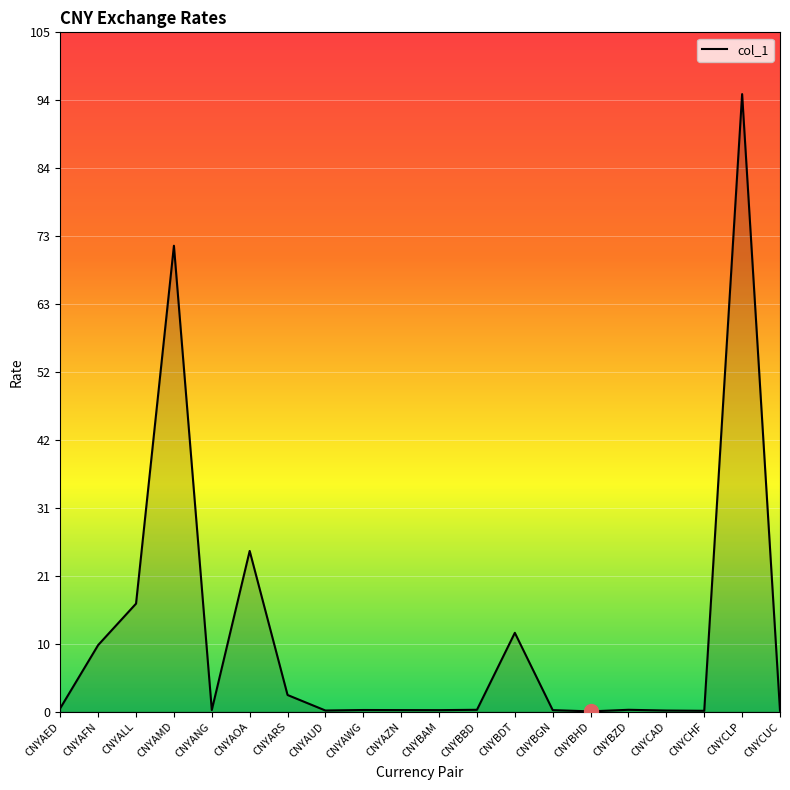

What is the difference between the maximum and minimum values?

95.4